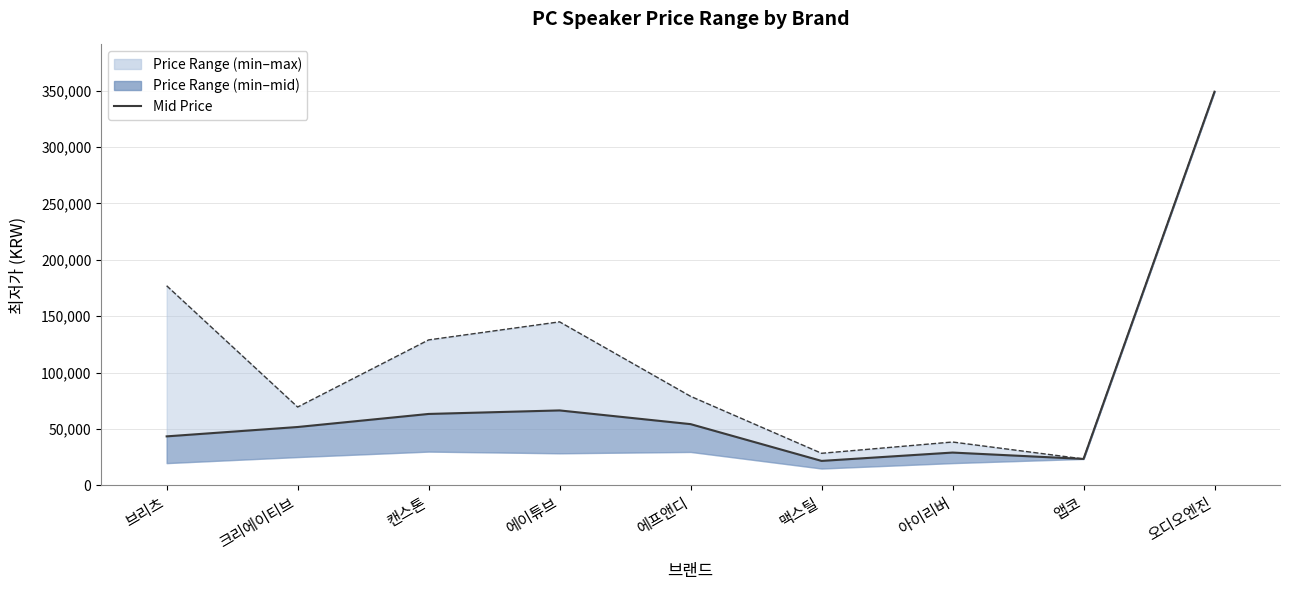

What is the value of the 8th point from the left?

23500